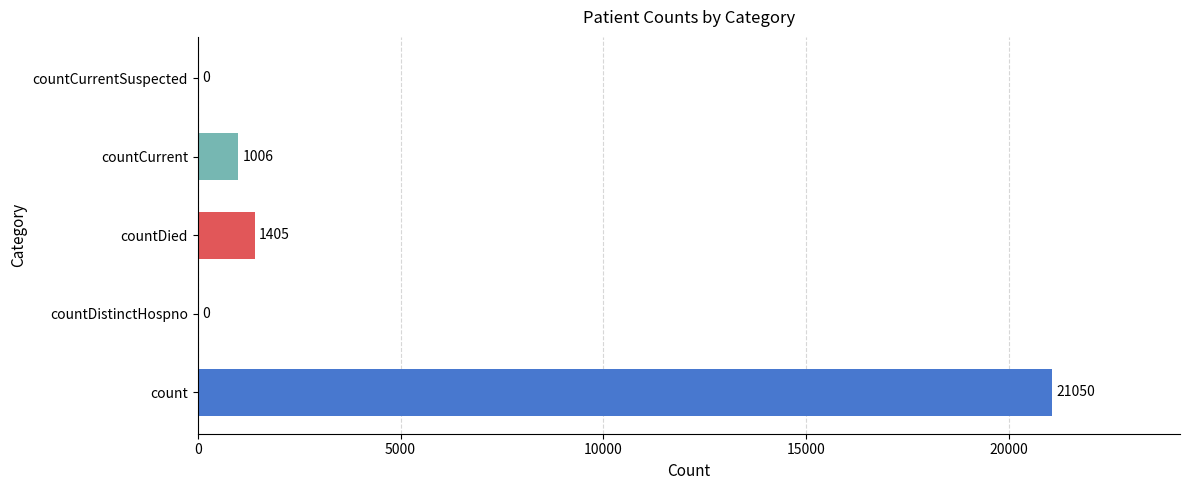

Does the chart contain stacked bars?

No